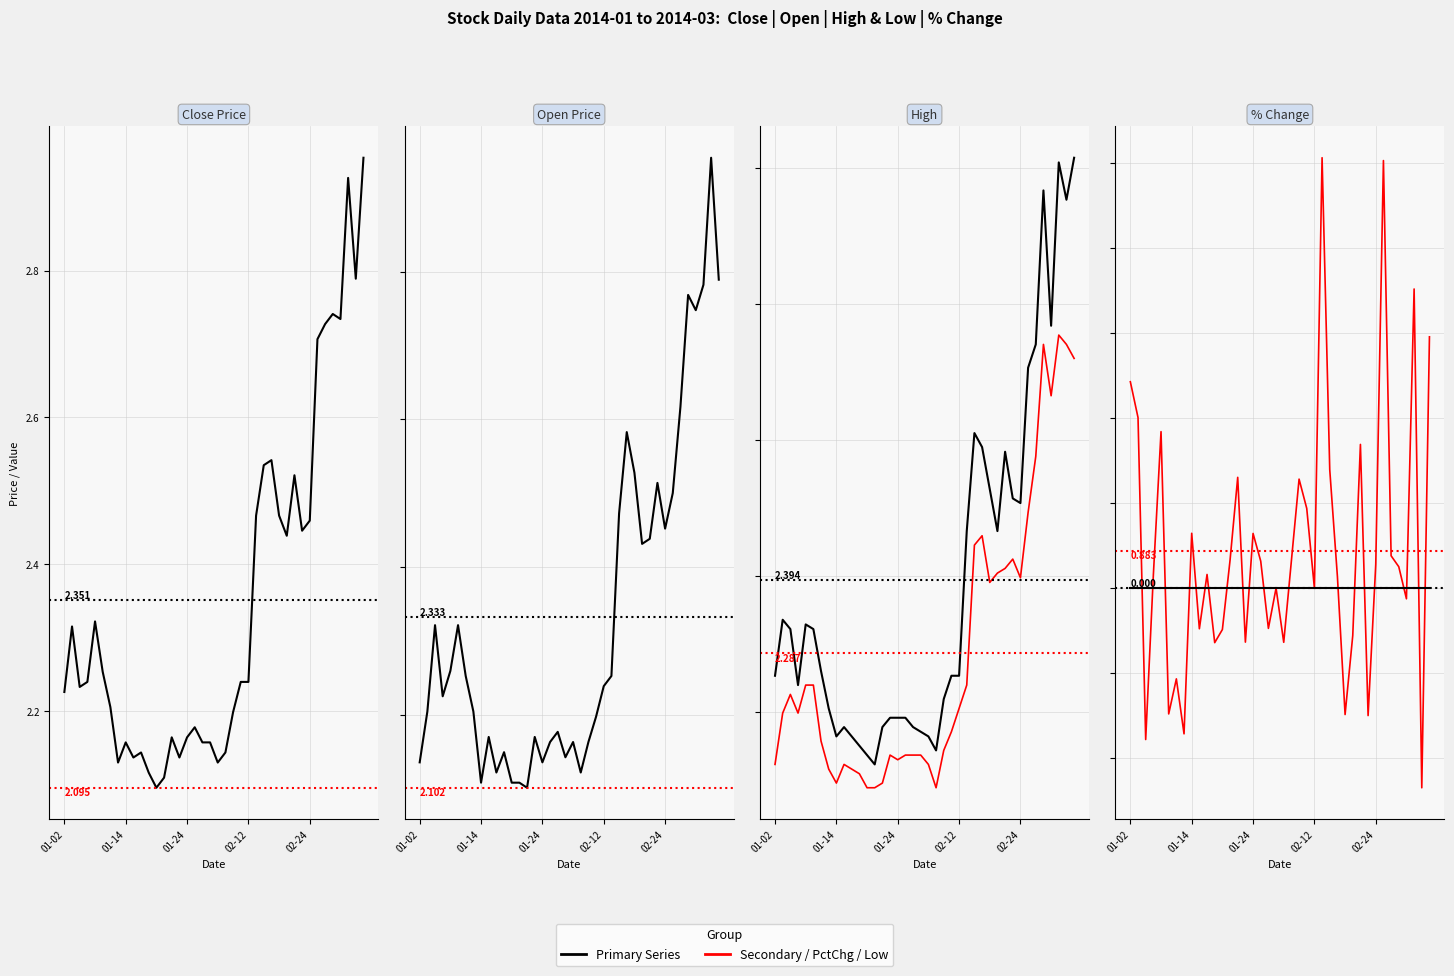

Which has a higher value, 7 or 23?

23